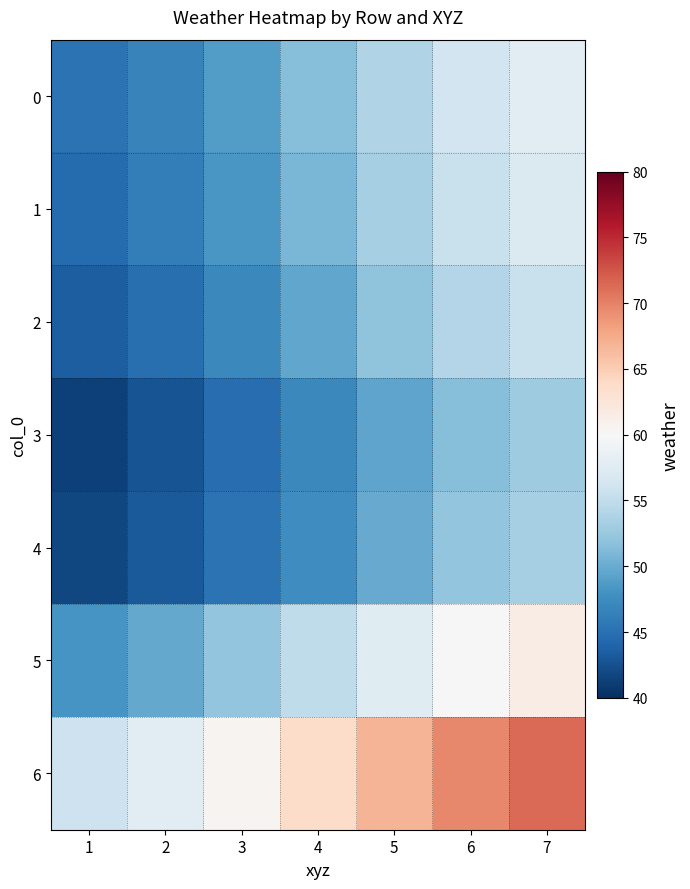

What is the total value across all series at 2?

330.9